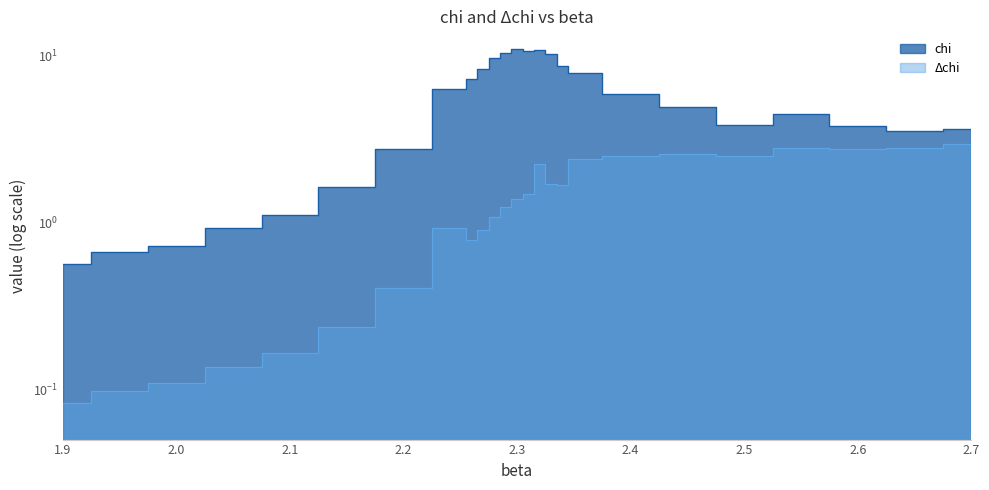

Reading left to right, extract all data points from this chart.

chi: 0.6	0.7	0.7	0.9	1.1	1.6	2.8	6.3	7.3	8.3	9.7	10.4	11.0	10.8	10.8	10.2	8.7	7.9	5.9	5.0	3.8	4.5	3.8	3.6	3.7
Δchi: 0.1	0.1	0.1	0.1	0.2	0.2	0.4	0.9	0.8	0.9	1.1	1.2	1.4	1.5	2.3	1.7	1.7	2.4	2.5	2.6	2.5	2.8	2.8	2.8	3.0